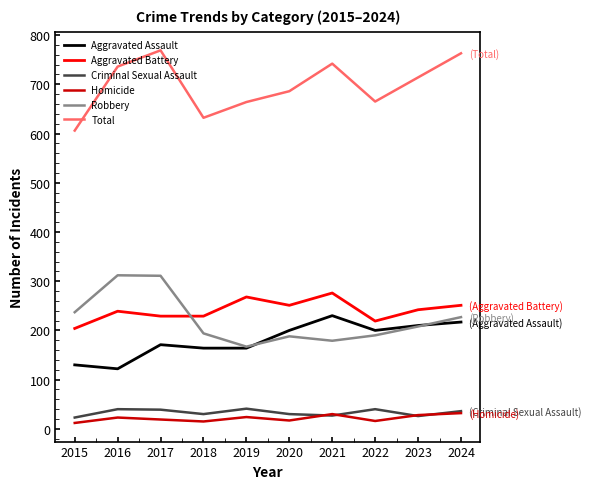

Does the chart have visible grid lines?

No